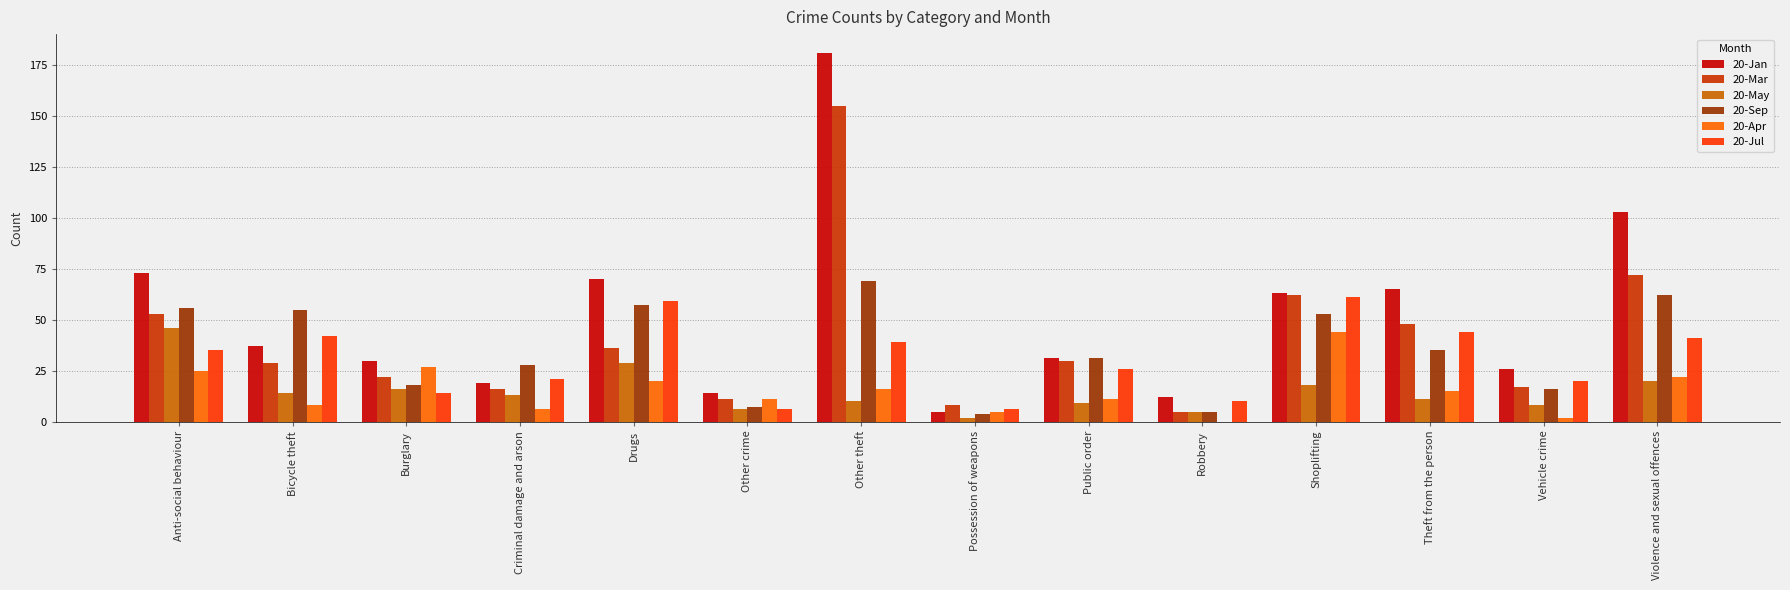

The value of 20-Jul at Criminal damage and arson is 13. True or false?

False